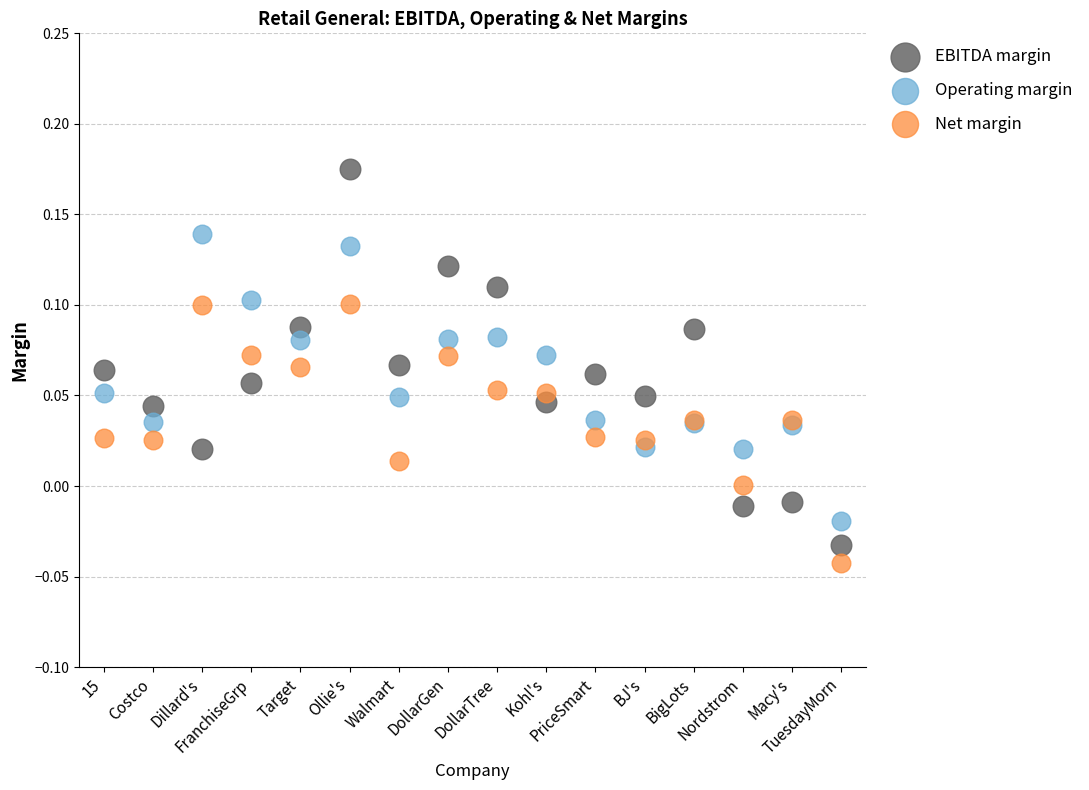

Which series contains the highest Y value?

EBITDA margin